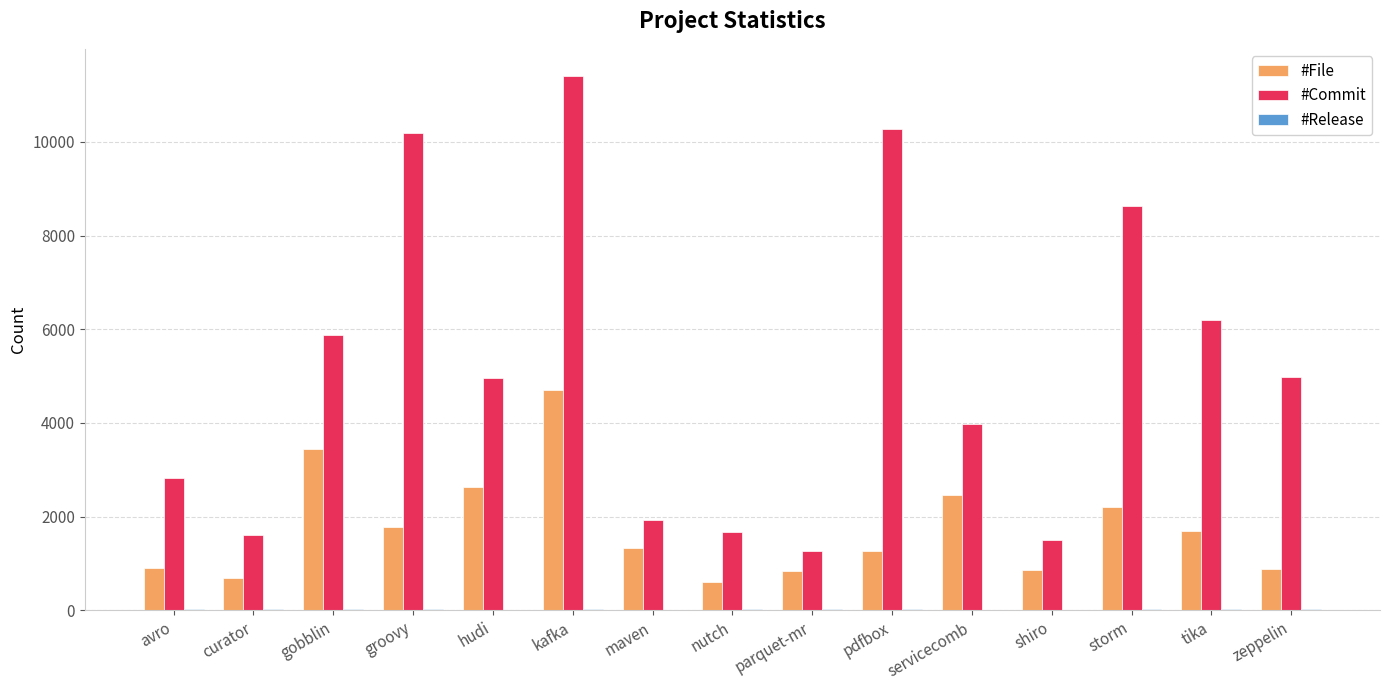

What is the sum of all #Commit values?

77305